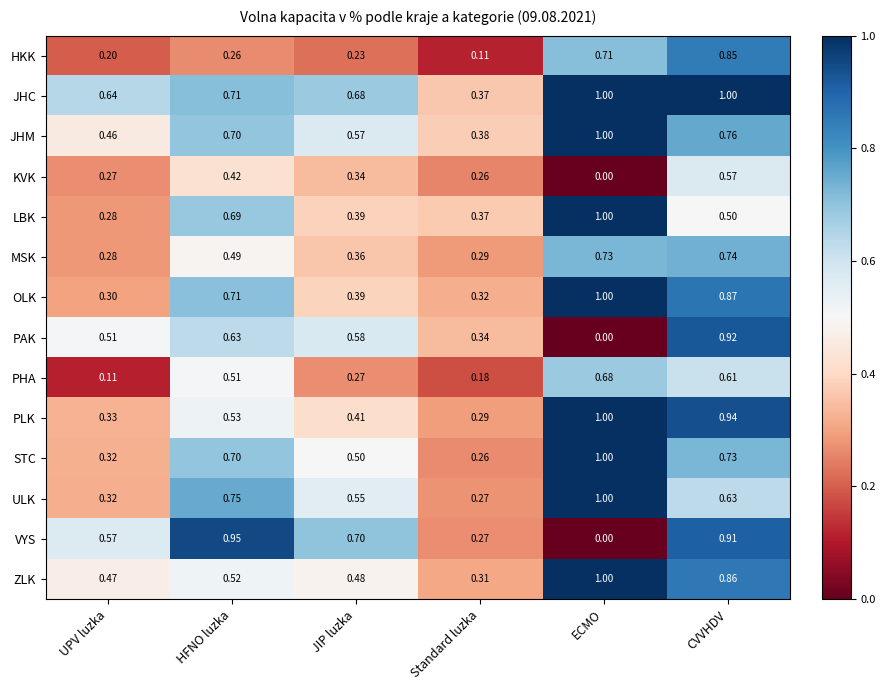

Which series has the widest spread of values?

VYS